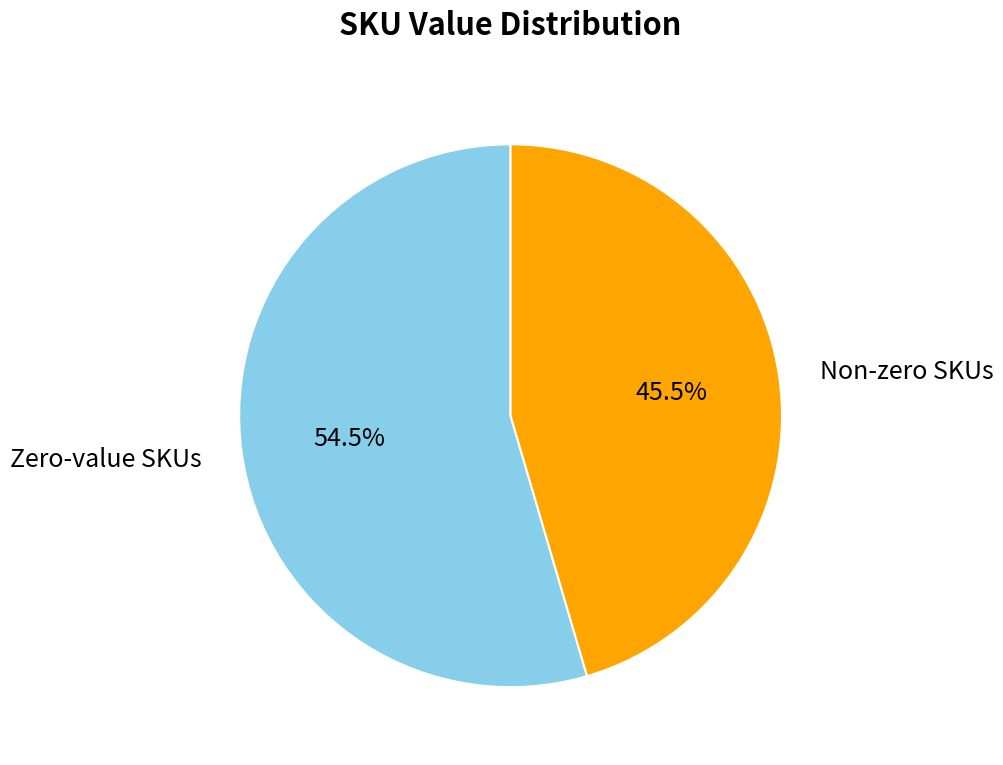

Which slice is the largest?

Zero-value SKUs